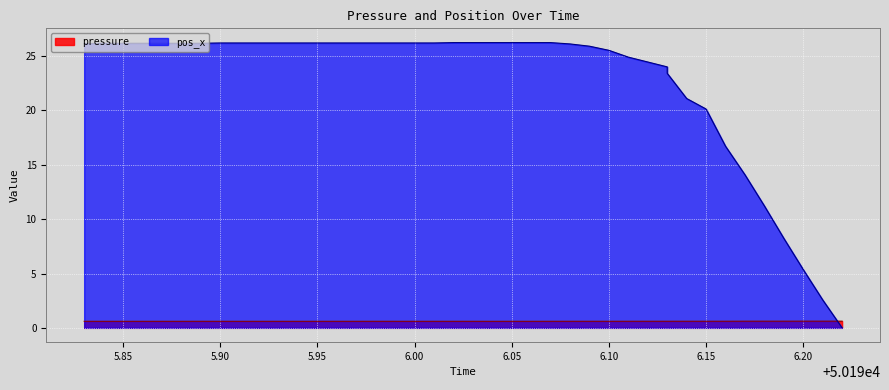

Is it true that pos_x equals 26.2 at 50195.98?

True